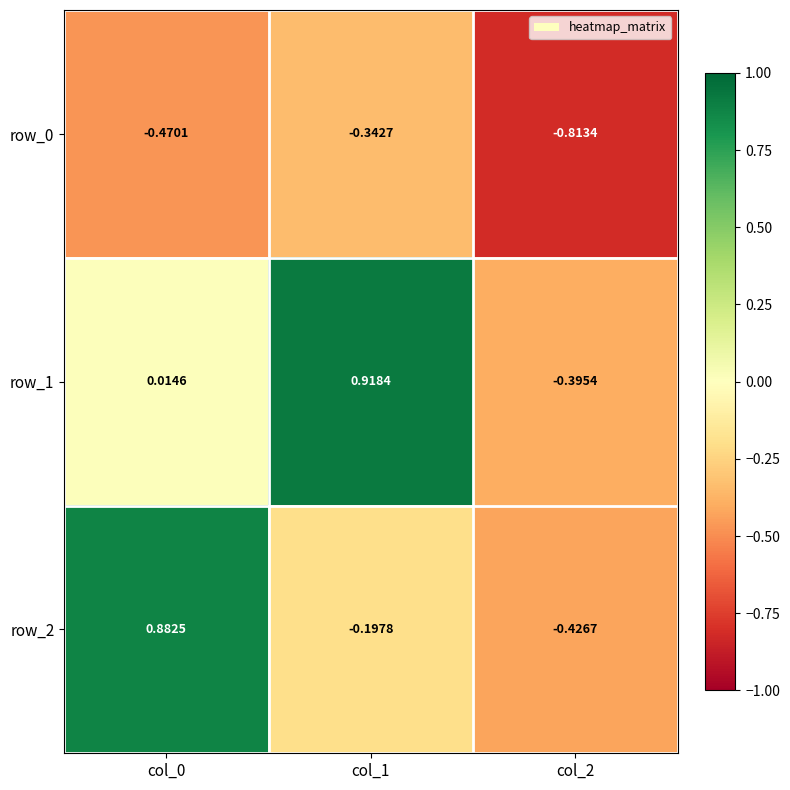

At which category does the chart reach its minimum across all series?

col_2